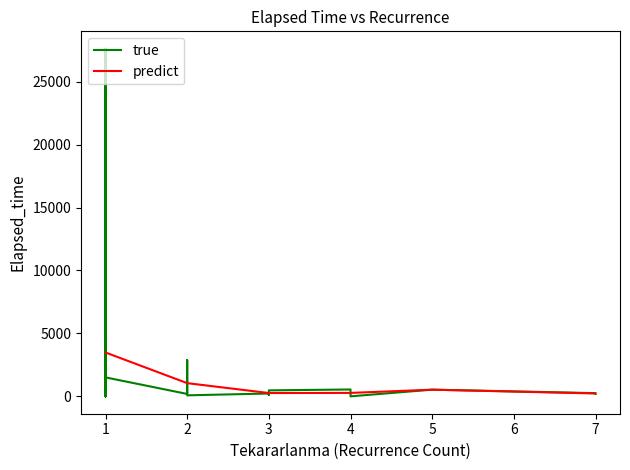

What is the highest value of the predict series?

3482.0